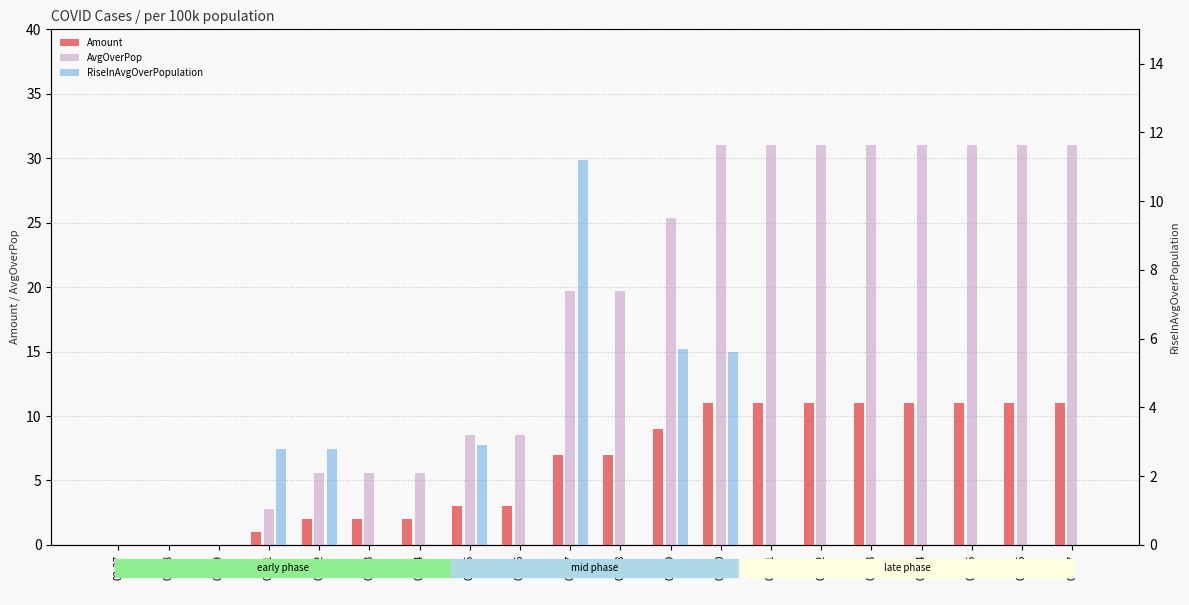

Which series has the widest spread of values?

AvgOverPop